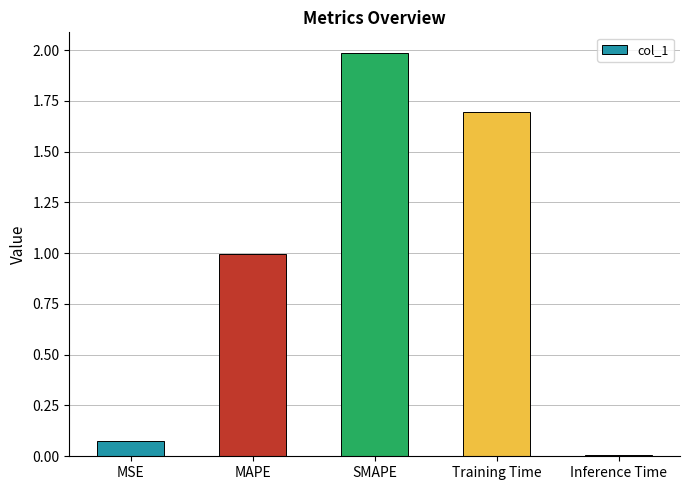

What position from the left is Training Time?

4